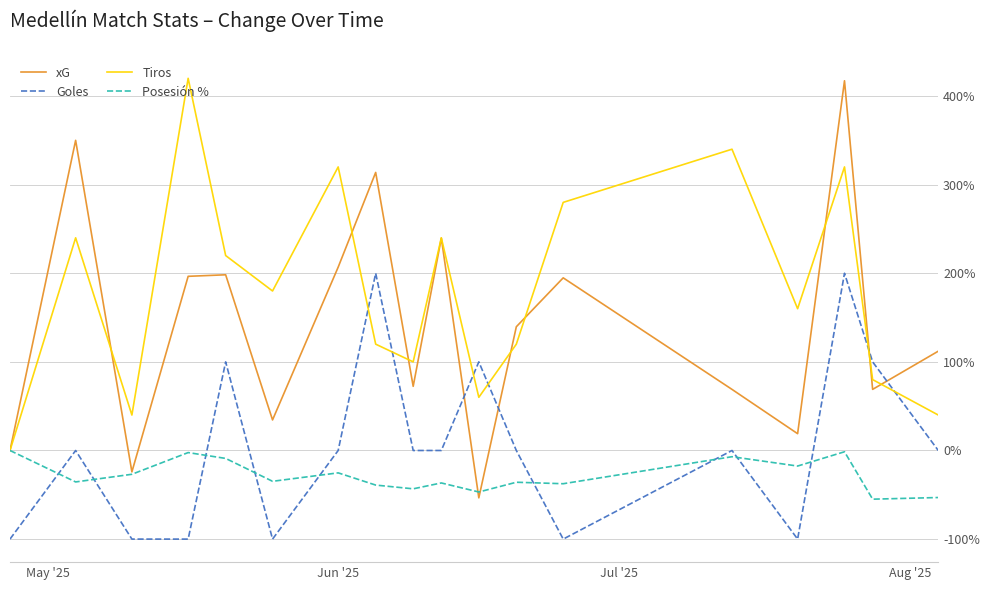

Which series has the widest spread of values?

xG